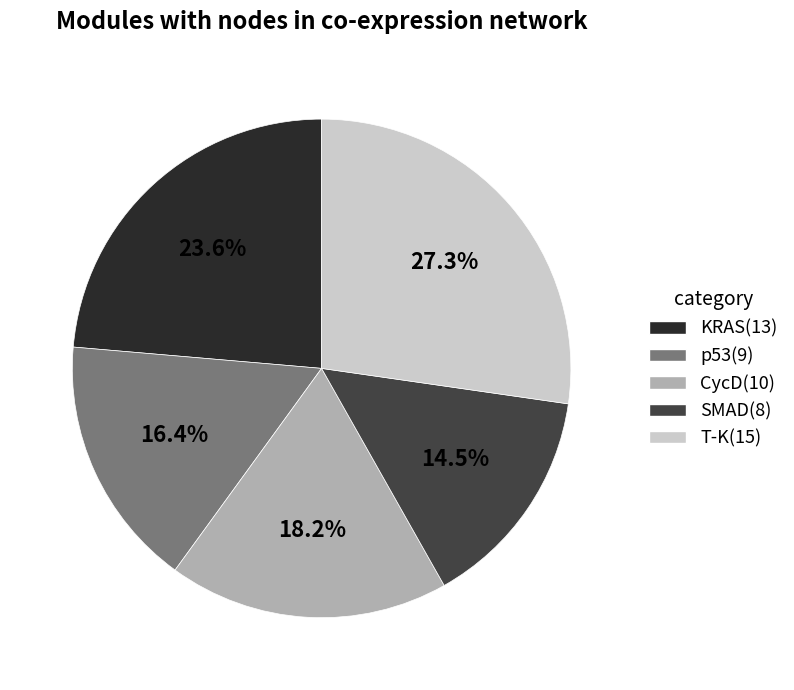

Is CycD(10) the majority of the pie?

No